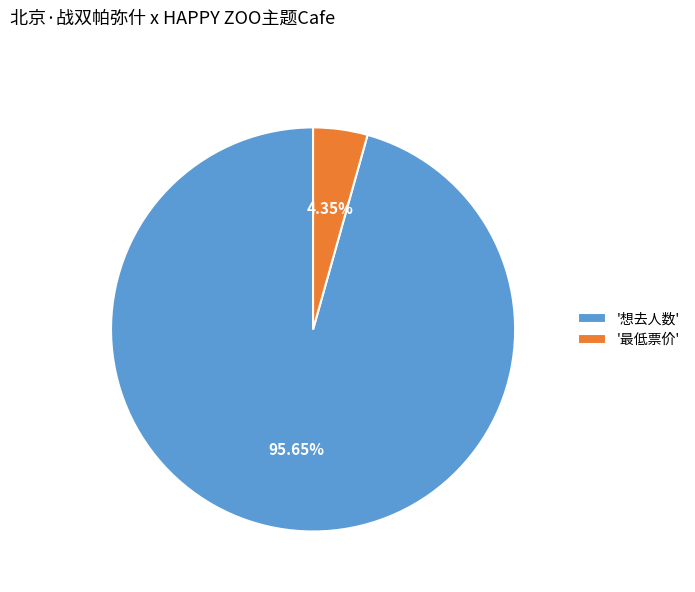

Count the number of slices in the pie.

2